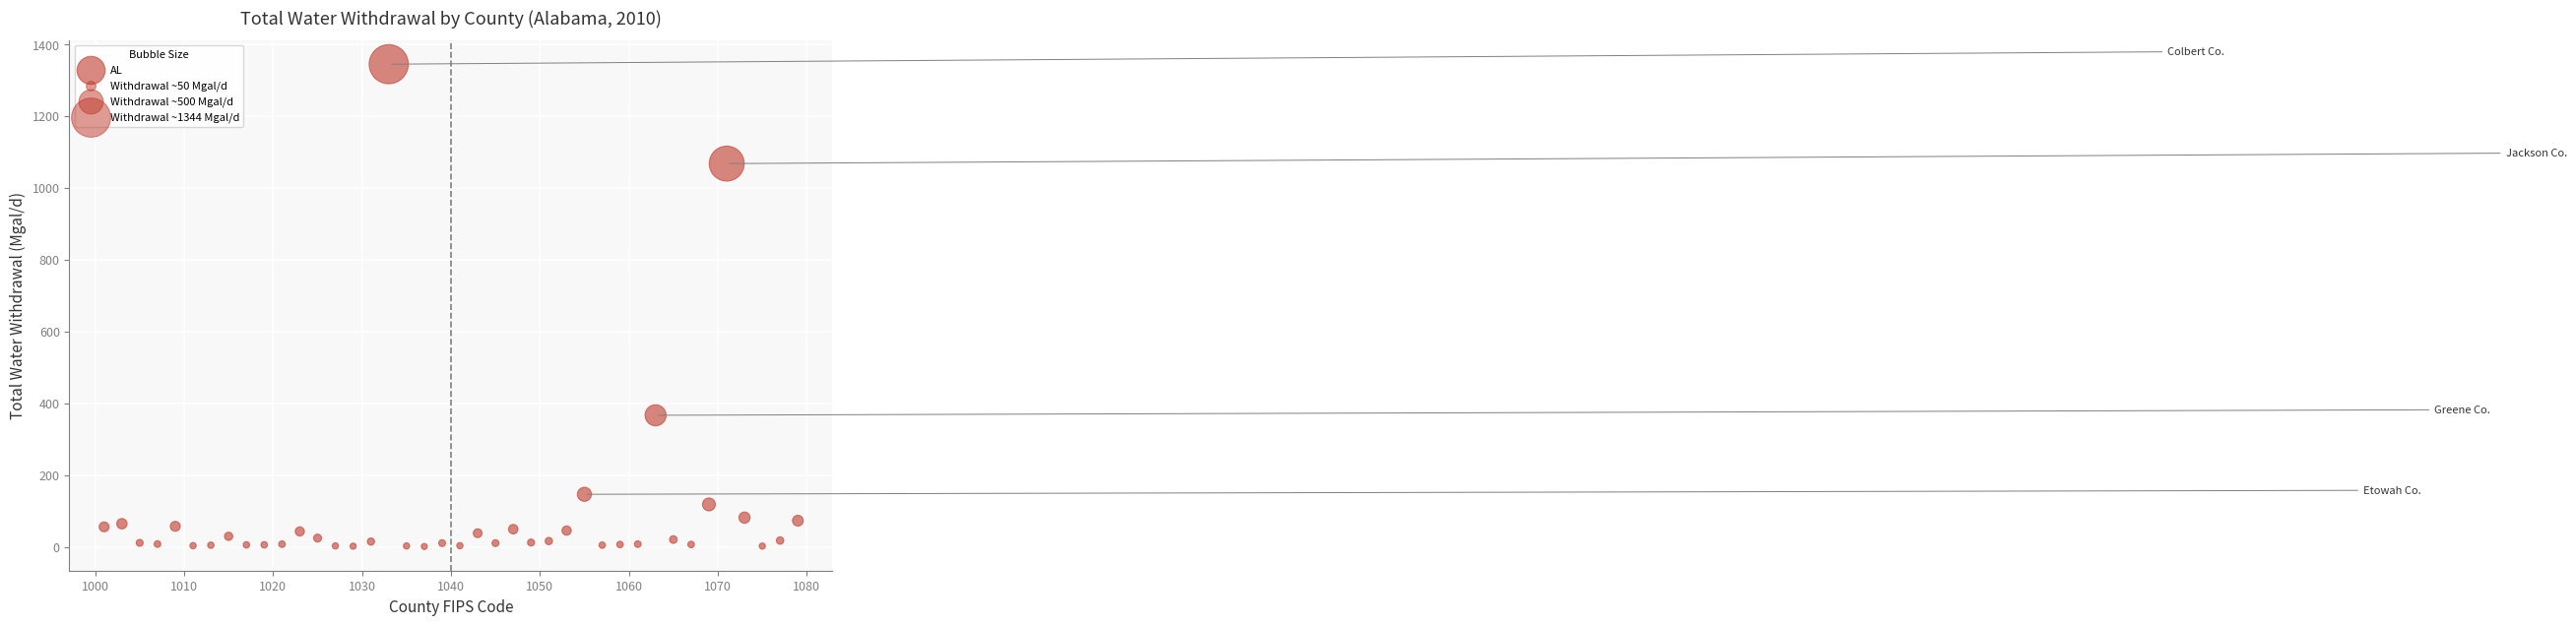

What Y value in the scatter plot is closest to 672?

366.4